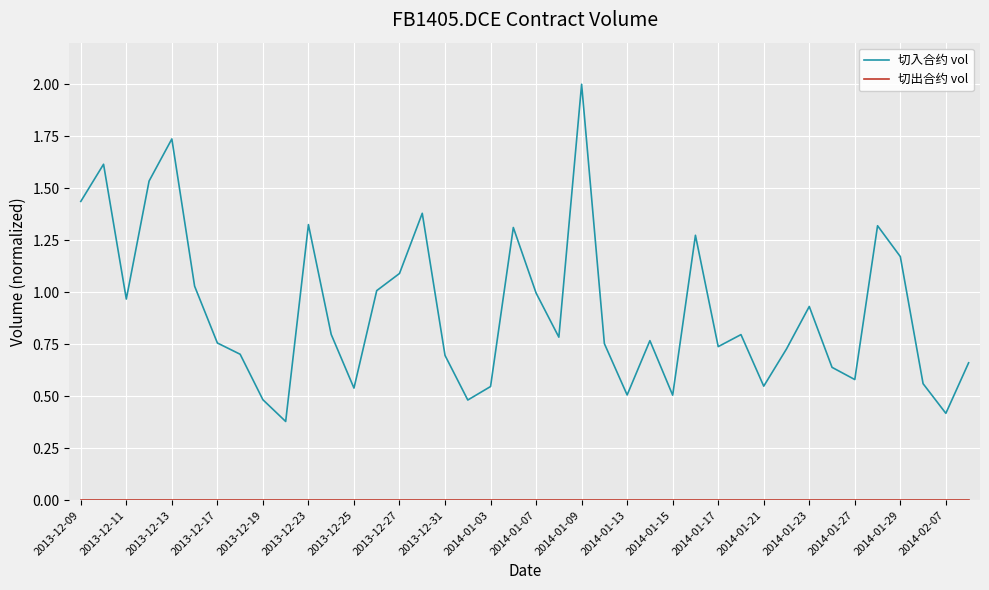

Which series has the largest total across all categories?

切入合约 vol